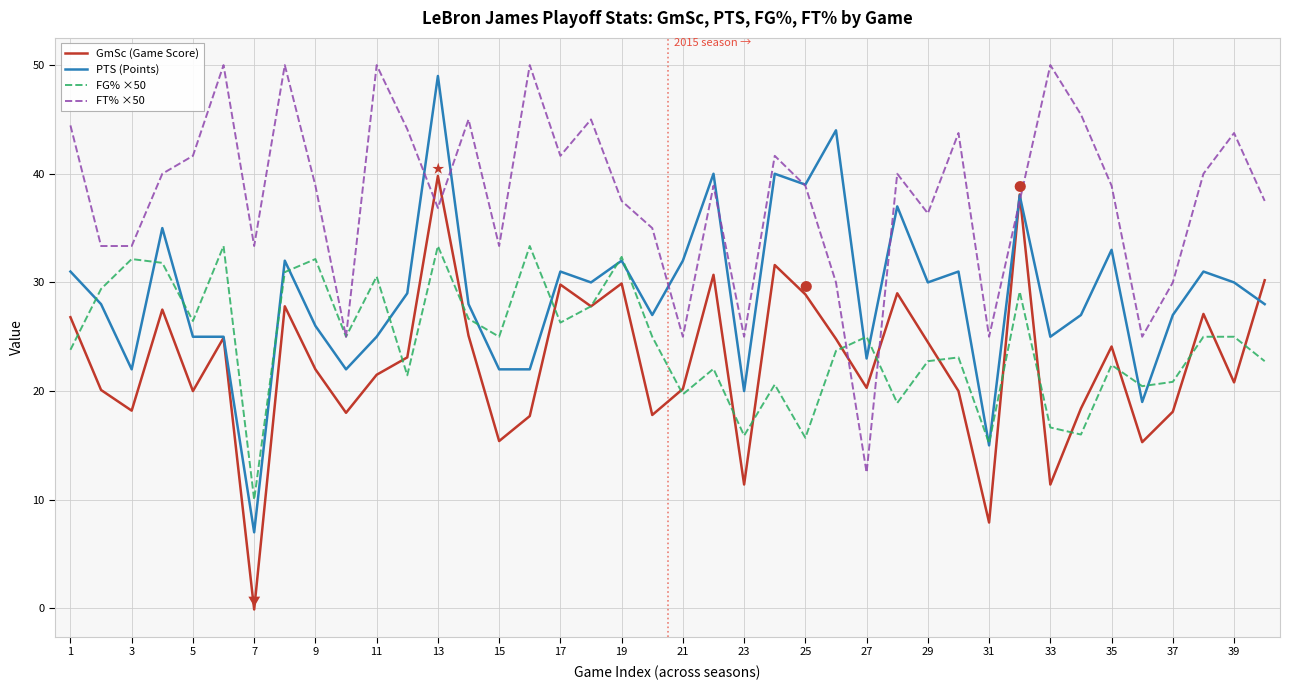

What is the minimum value for PTS (Points)?

7.0